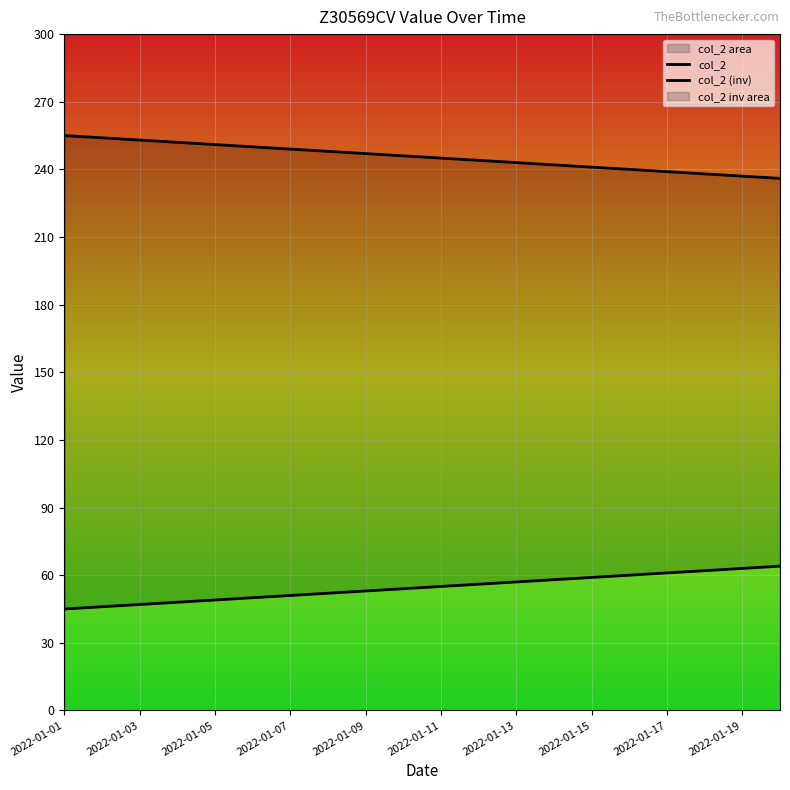

True or false: col_2 (inv) has more than 0 points higher than both neighbors.

False